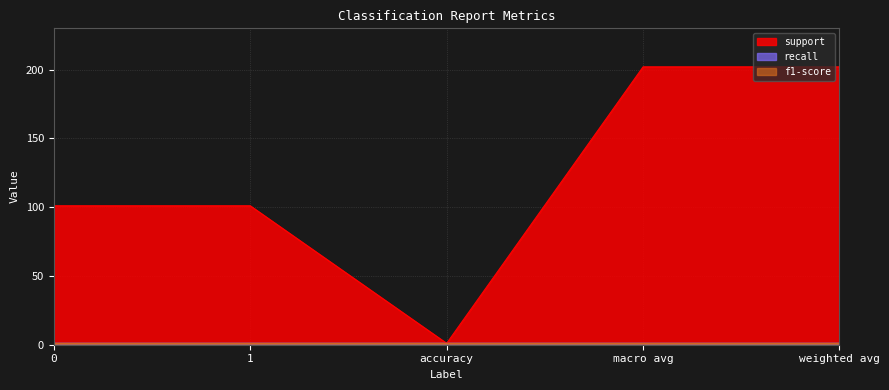

Reading right to left, what are all the values shown in this chart?

support: weighted avg=202	macro avg=202	accuracy=1	1=101	0=101
recall: weighted avg=1	macro avg=1	accuracy=1	1=1	0=1
f1-score: weighted avg=1	macro avg=1	accuracy=1	1=1	0=1